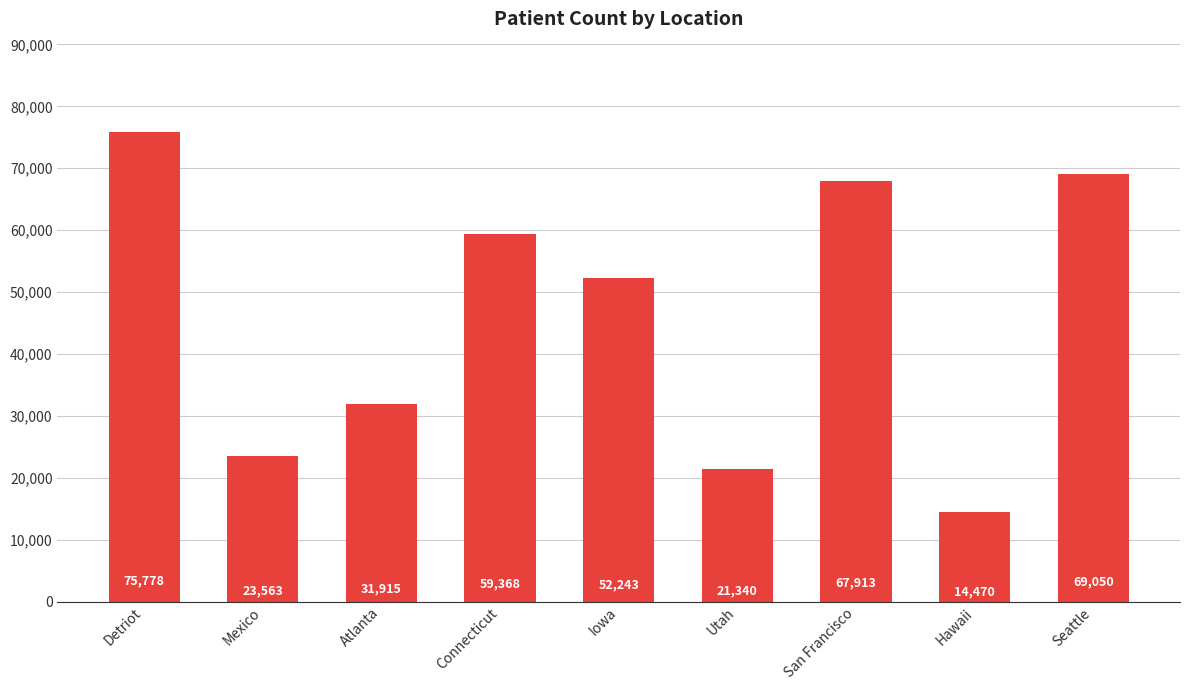

Rank the categories by value from highest to lowest.

Detriot, Seattle, San Francisco, Connecticut, Iowa, Atlanta, Mexico, Utah, Hawaii